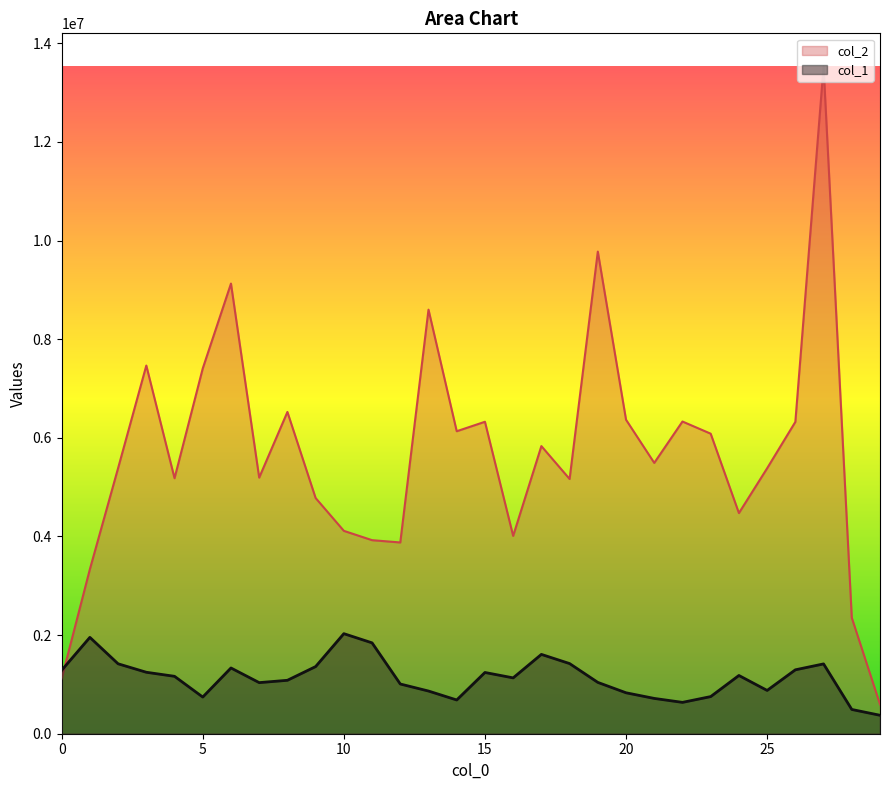

Rank the series by their maximum value, from lowest to highest.

col_1, col_2